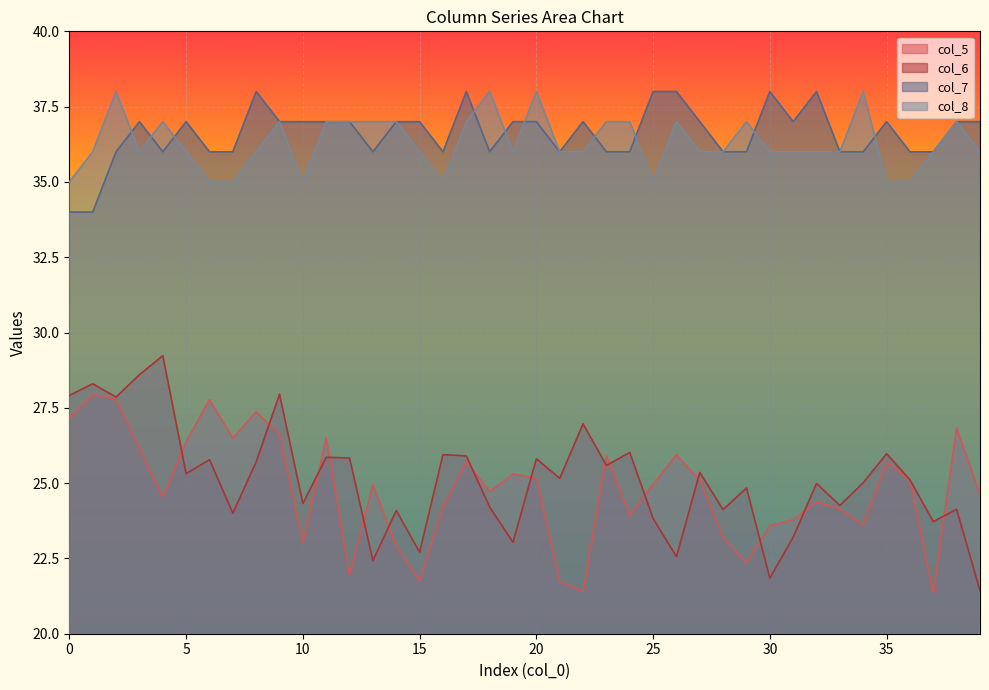

Between 32 and 36, which series saw the biggest shift?

col_7